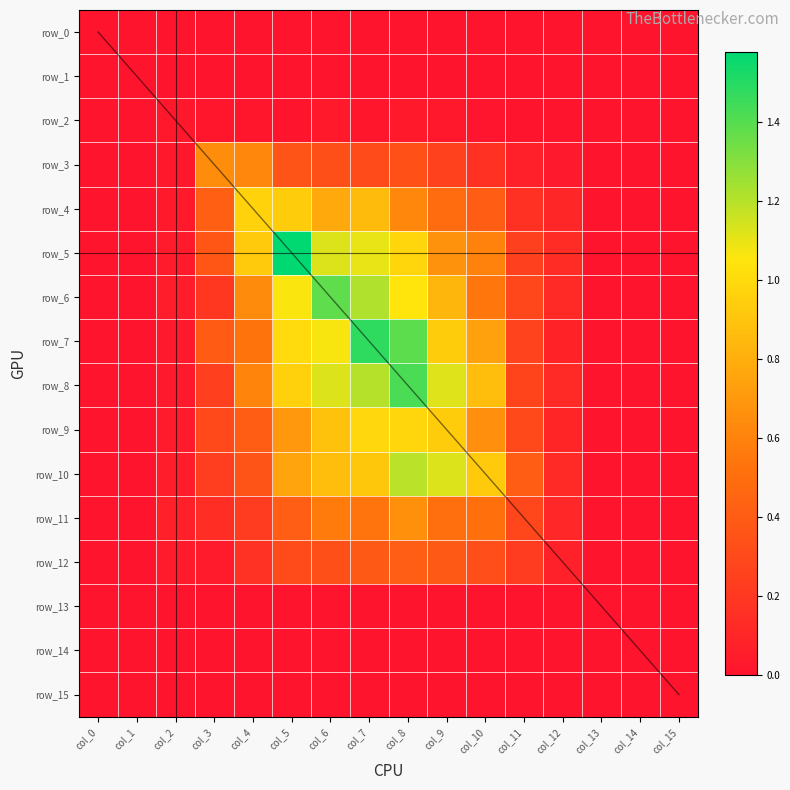

Which series has the largest range (max minus min)?

row_5